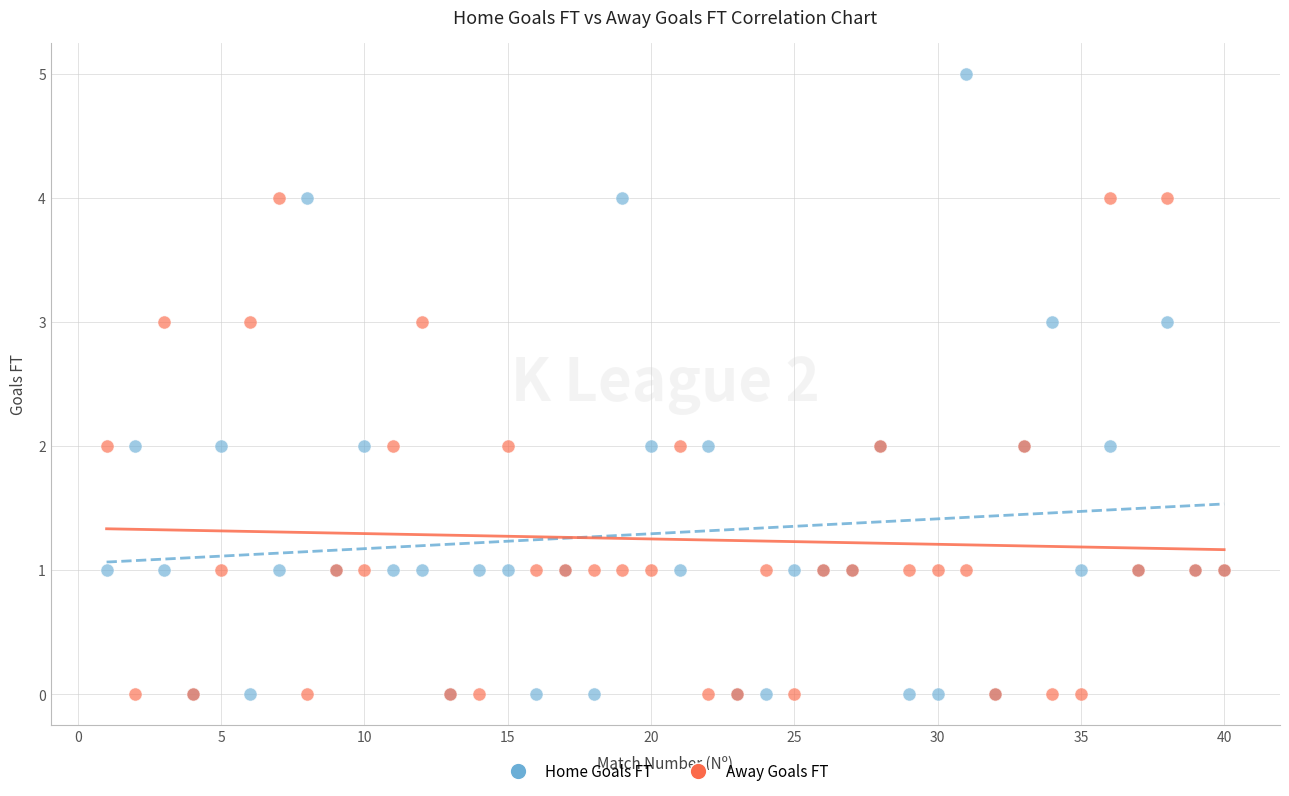

What are all the series names shown in the legend?

Home Goals FT, Away Goals FT